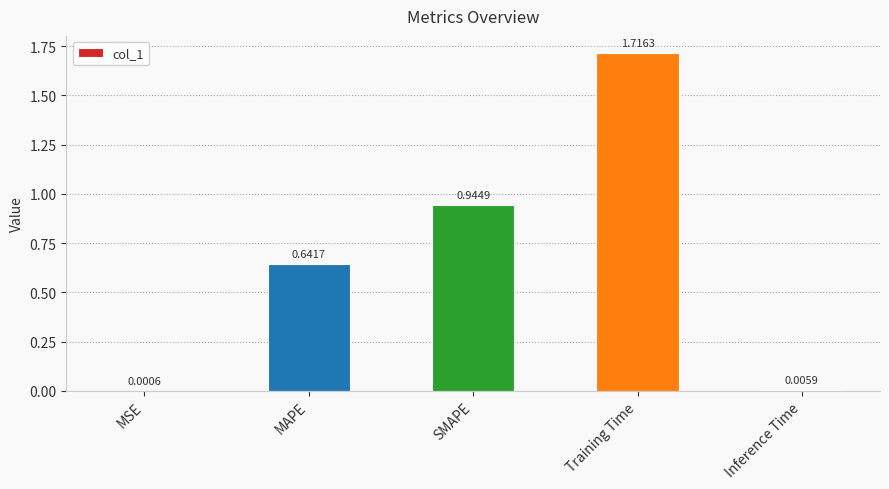

Which label corresponds to the largest value in the chart?

Training Time